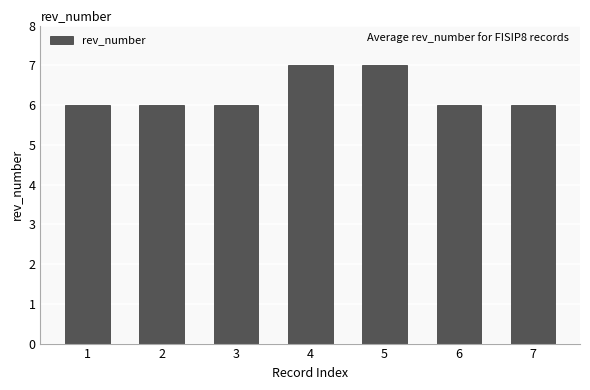

What is the ratio of the value at 3 to the value at 5?

0.9